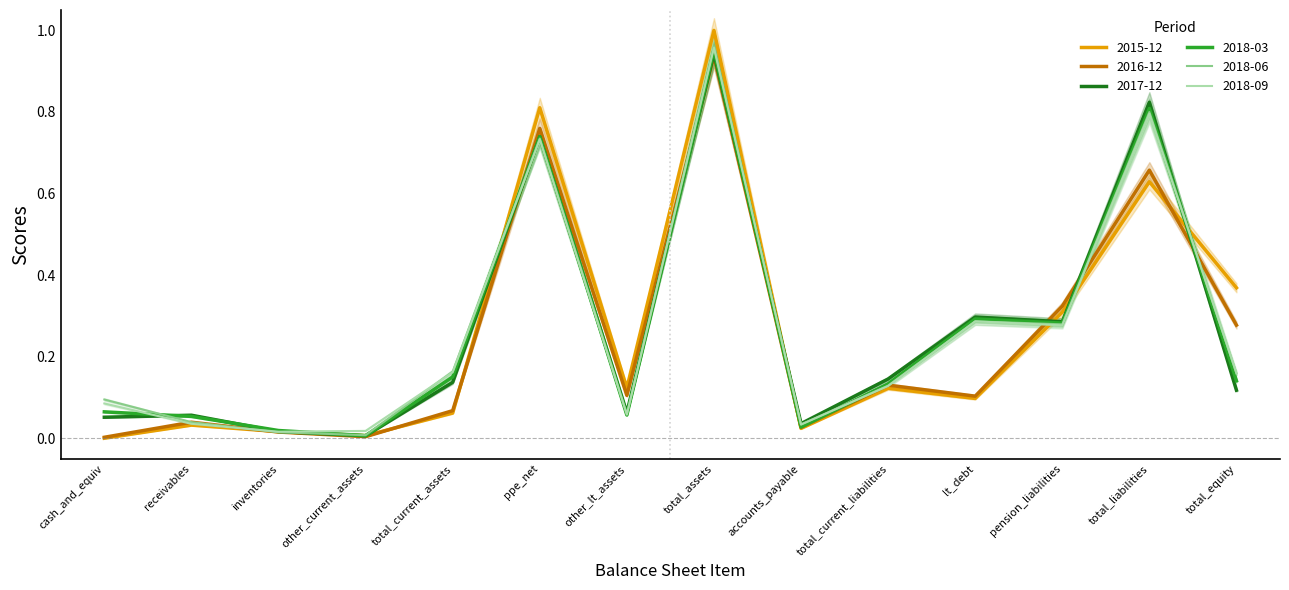

Rank the categories by 2017-12 value from lowest to highest.

other_current_assets, inventories, accounts_payable, cash_and_equiv, receivables, other_lt_assets, total_equity, total_current_assets, total_current_liabilities, pension_liabilities, lt_debt, ppe_net, total_liabilities, total_assets